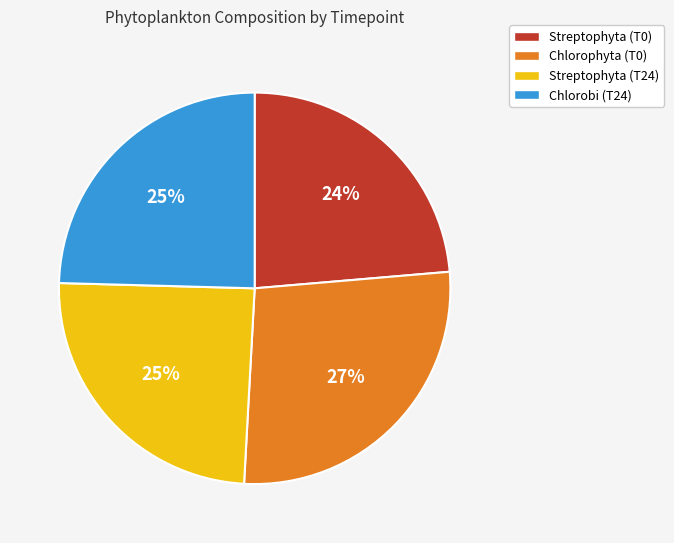

How many slices are in this pie chart?

4